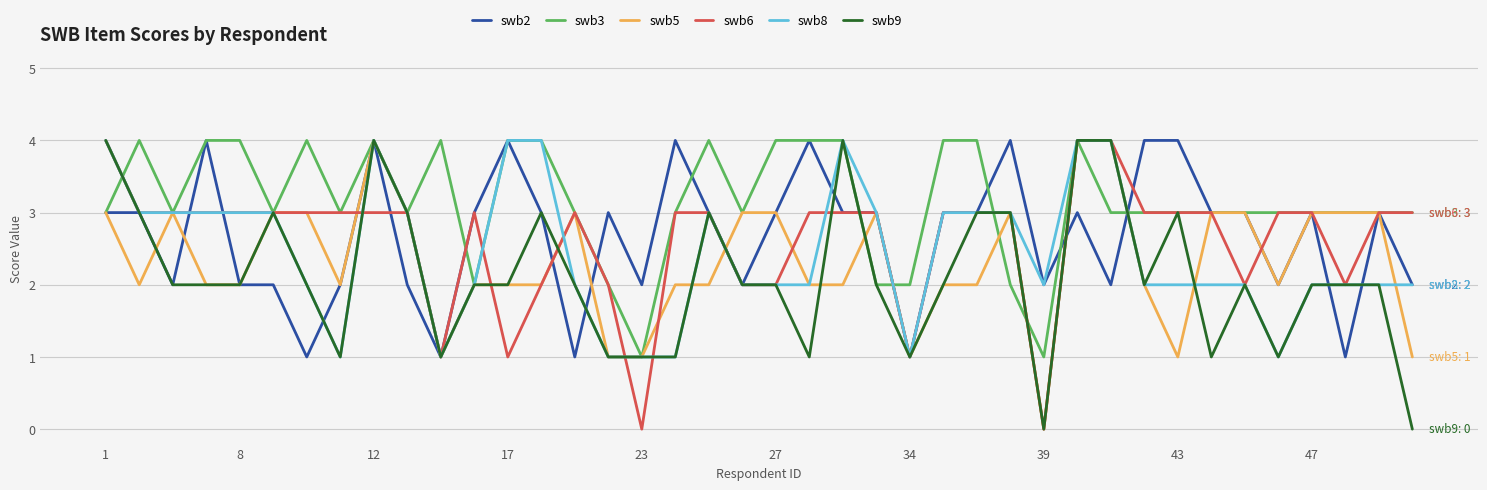

What are all the series names shown in the legend?

swb2, swb3, swb5, swb6, swb8, swb9